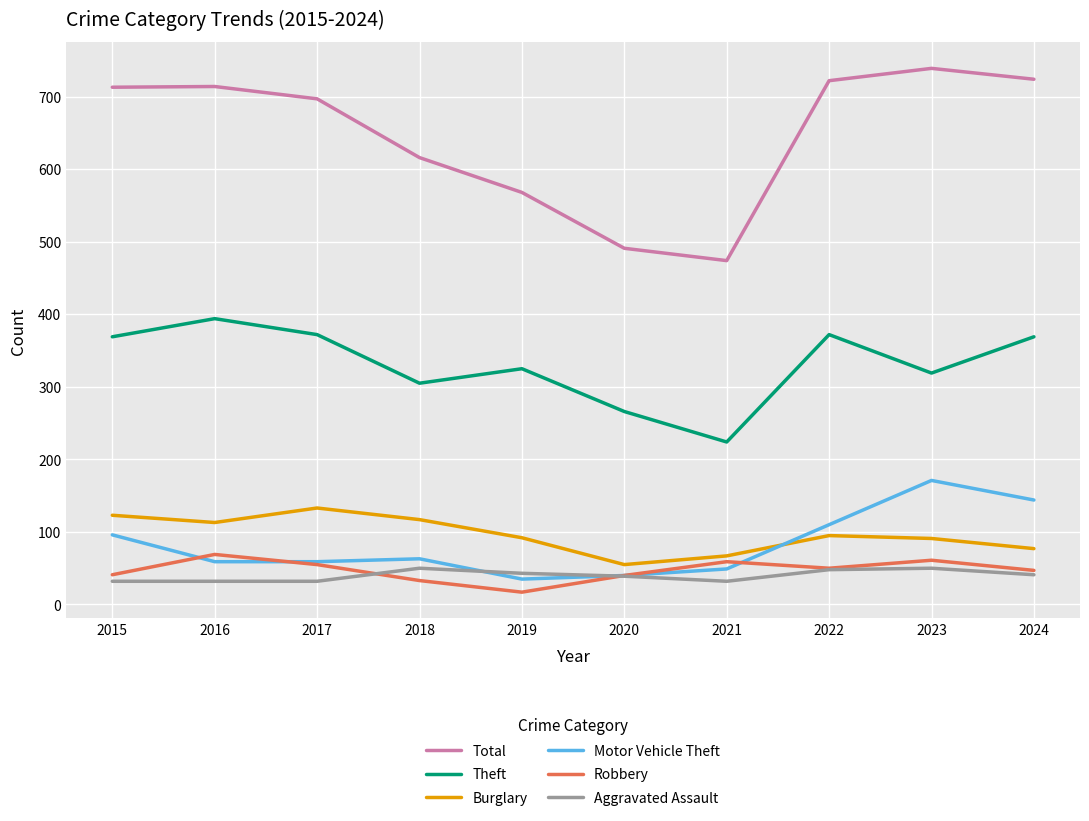

Which series has the largest total across all categories?

Total